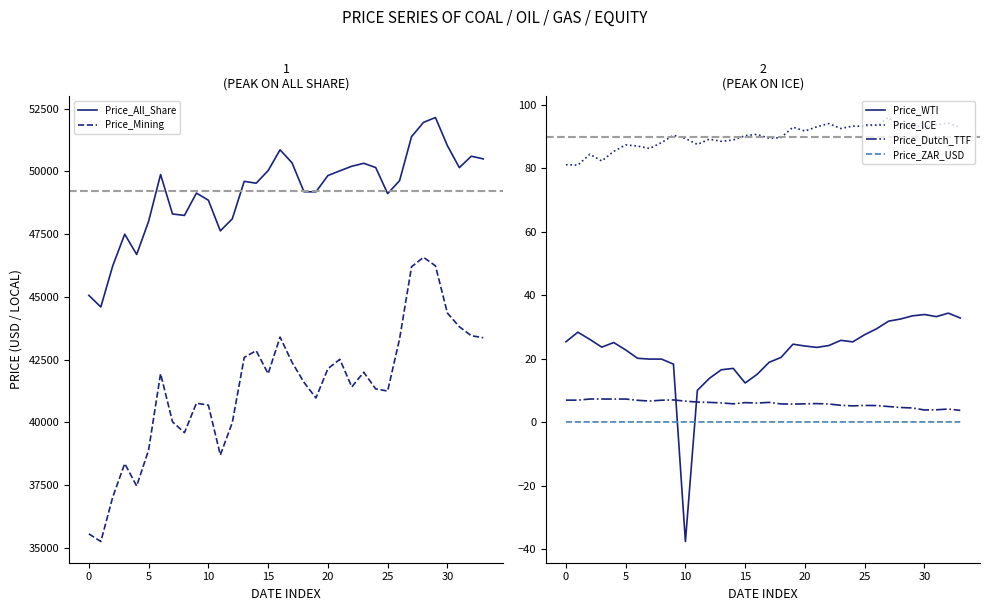

True or false: Price_ZAR_USD and Price_ICE cross at least once.

False